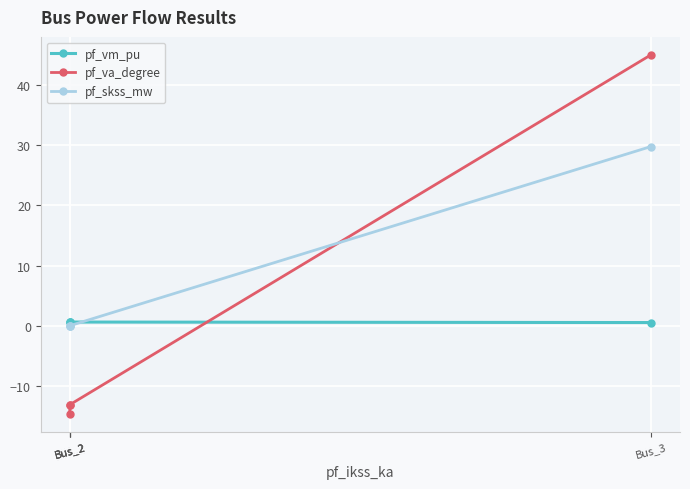

Reading left to right, list all the values displayed in this chart.

pf_vm_pu: Bus_2=0.7	Bus_2=0.6	Bus_2=0.6	Bus_3=0.5
pf_va_degree: Bus_2=-14.7	Bus_2=-13.1	Bus_2=-13.1	Bus_3=45.0
pf_skss_mw: Bus_2=0.0	Bus_2=0.0	Bus_2=0.0	Bus_3=29.8